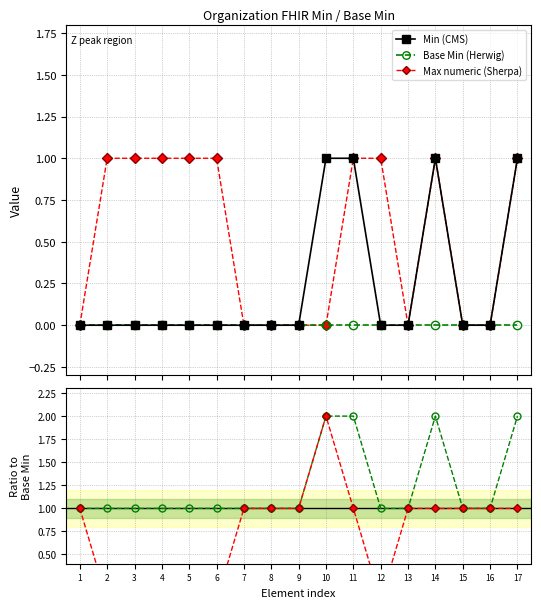

Reading right to left, list all the values displayed in this chart.

Min (CMS): 1	0	0	1	0	0	1	1	0	0	0	0	0	0	0	0	0
Base Min (Herwig): 0	0	0	0	0	0	0	0	0	0	0	0	0	0	0	0	0
Max numeric (Sherpa): 1	0	0	1	0	1	1	0	0	0	0	1	1	1	1	1	0
Min/Base Min (Herwig): 2	1	1	2	1	1	2	2	1	1	1	1	1	1	1	1	1
Min/Base Max (Sherpa): 1	1	1	1	1	0	1	2	1	1	1	0	0	0	0	0	1